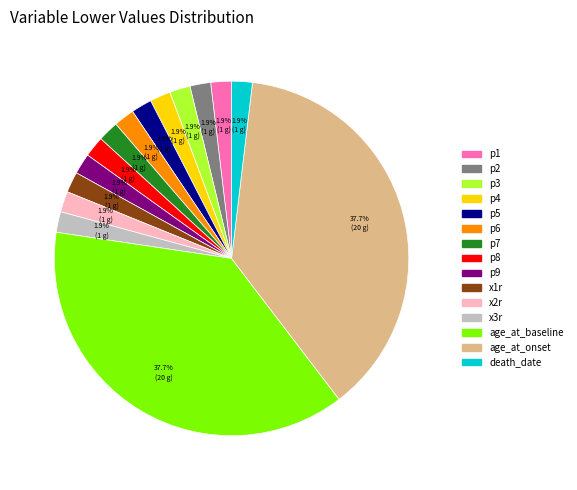

Is it true that p6 is 13% of the pie?

False